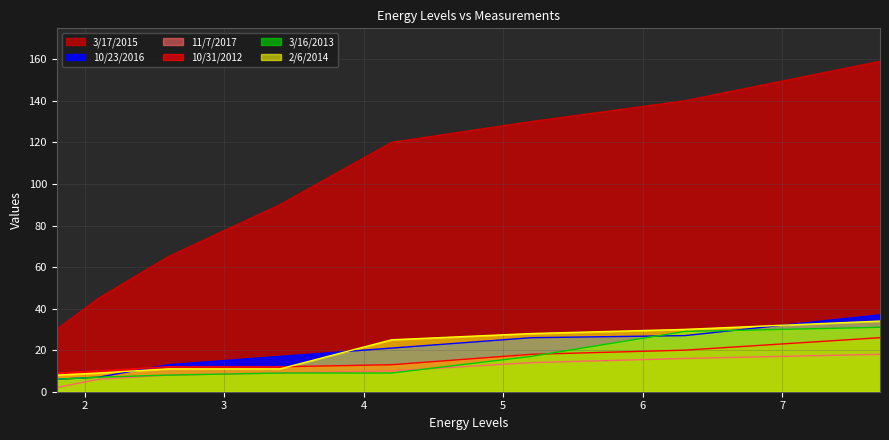

Where is 11/7/2017 nearest to the value 10?

4.2